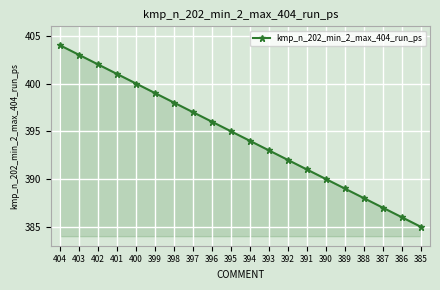

What is the difference between the values at 392 and 398?

6